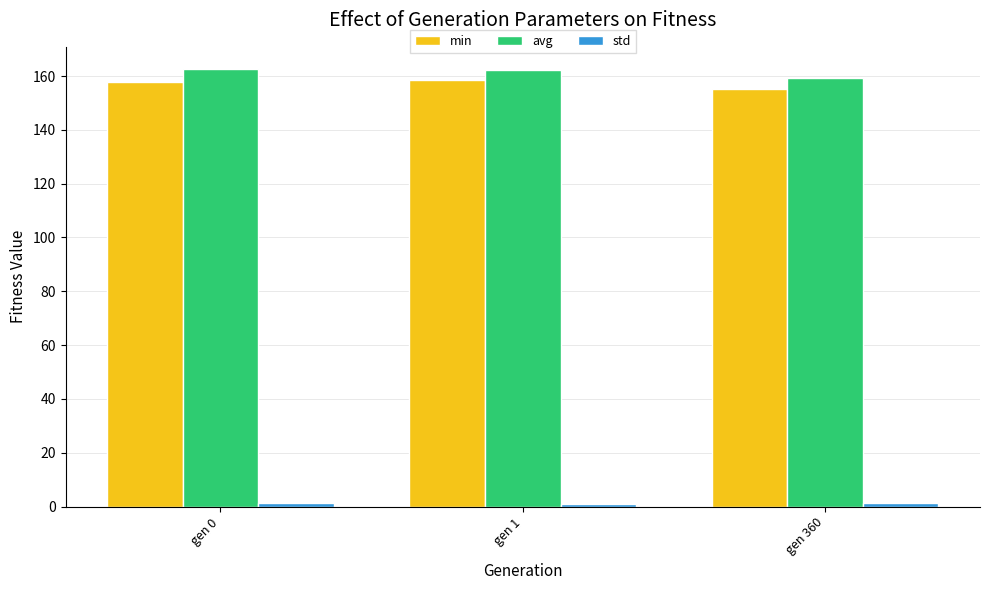

How many categories are shown in the chart?

3